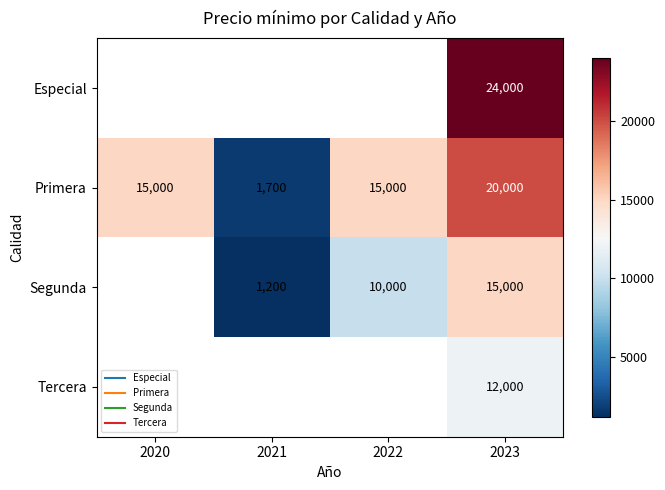

What is the difference between the highest and lowest values at 2023?

12000.0